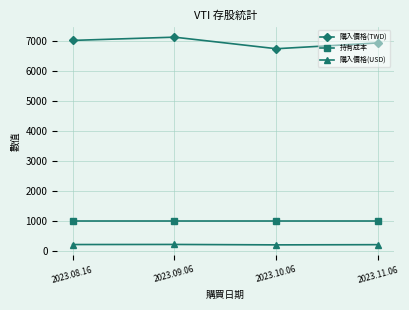

What is the difference between the 購入價格(USD) values at 2023.11.06 and 2023.09.06?

7.2